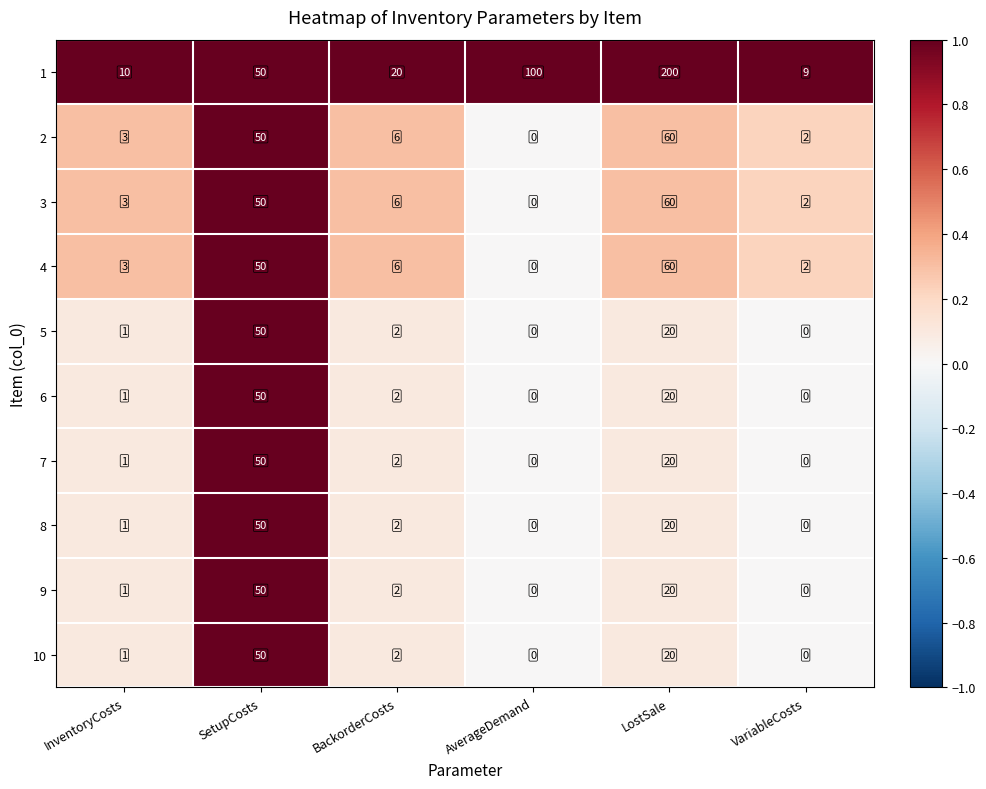

Which series changed the most between AverageDemand and LostSale?

1